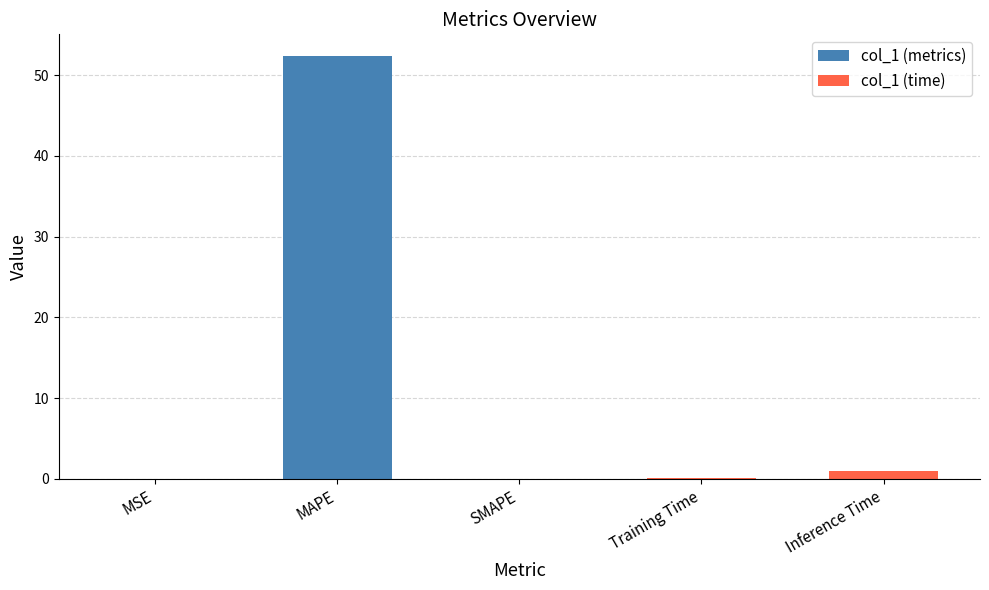

The chart shows a value of 0.0 at MSE. True or false?

False